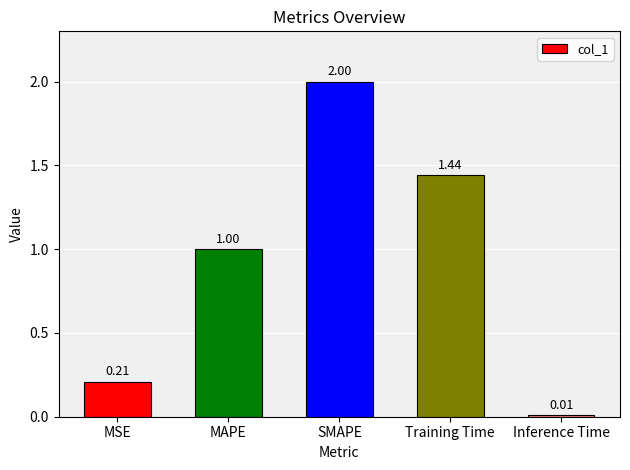

What is the label of the 1st bar from the left?

MSE